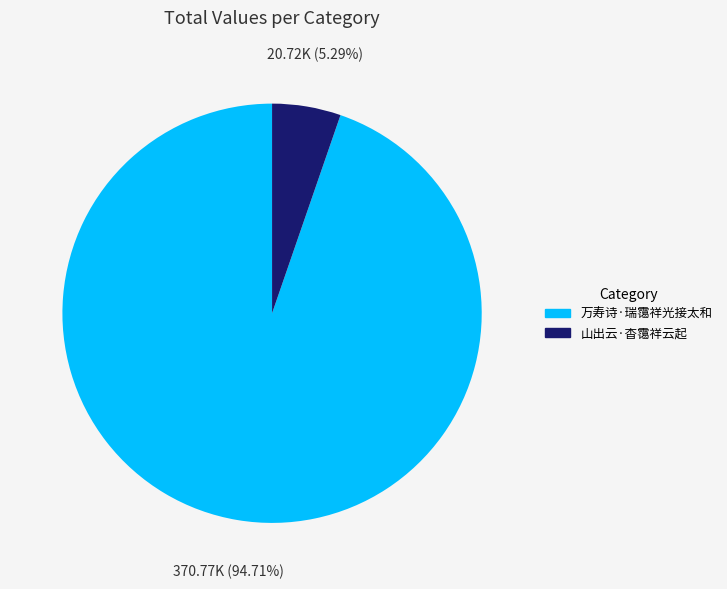

To the nearest percent, what is the average slice percentage?

50%